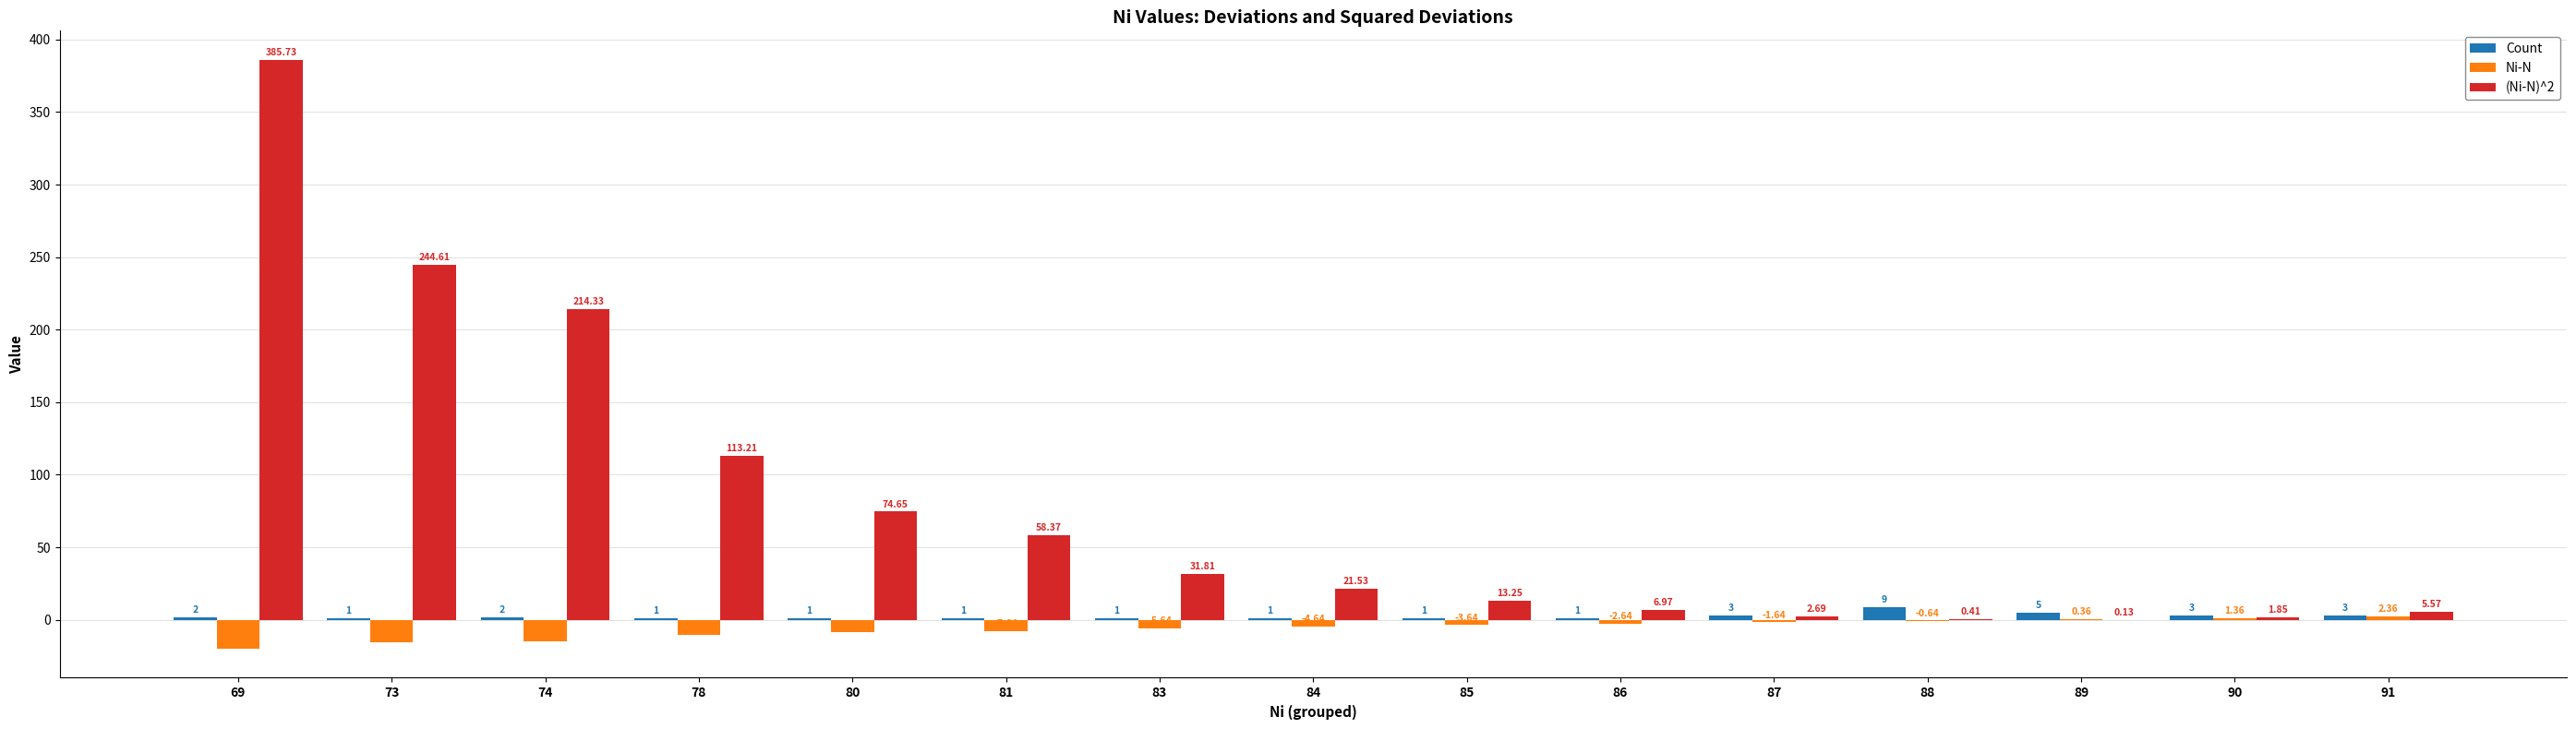

What is the sum of the Count values at 87 and 91?

6.0